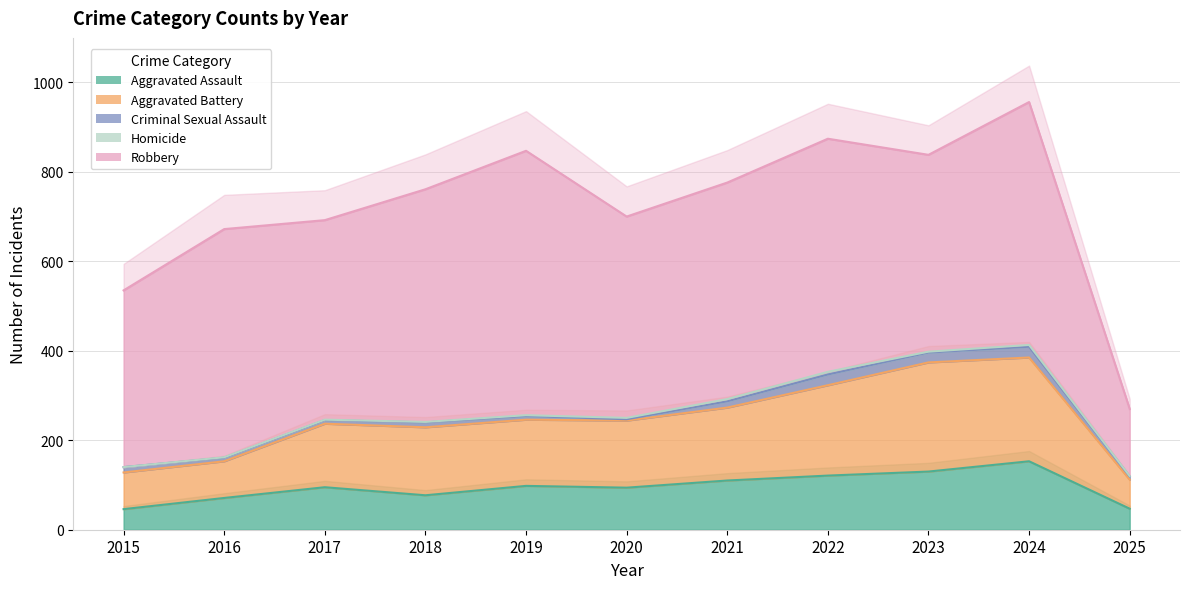

True or false: Aggravated Battery and Homicide intersect in this chart.

False